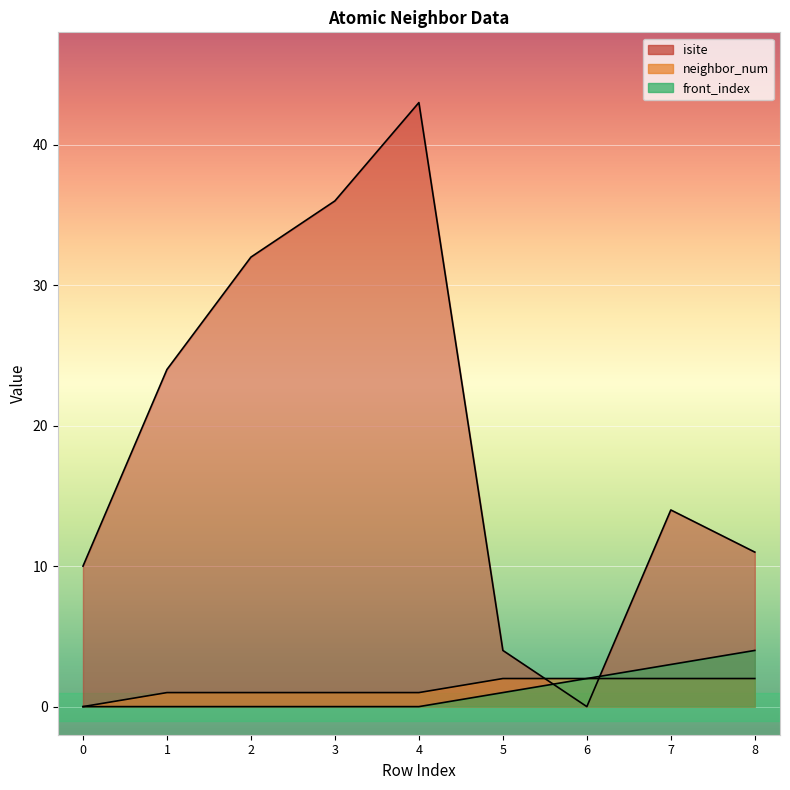

How many values in front_index are above zero?

4